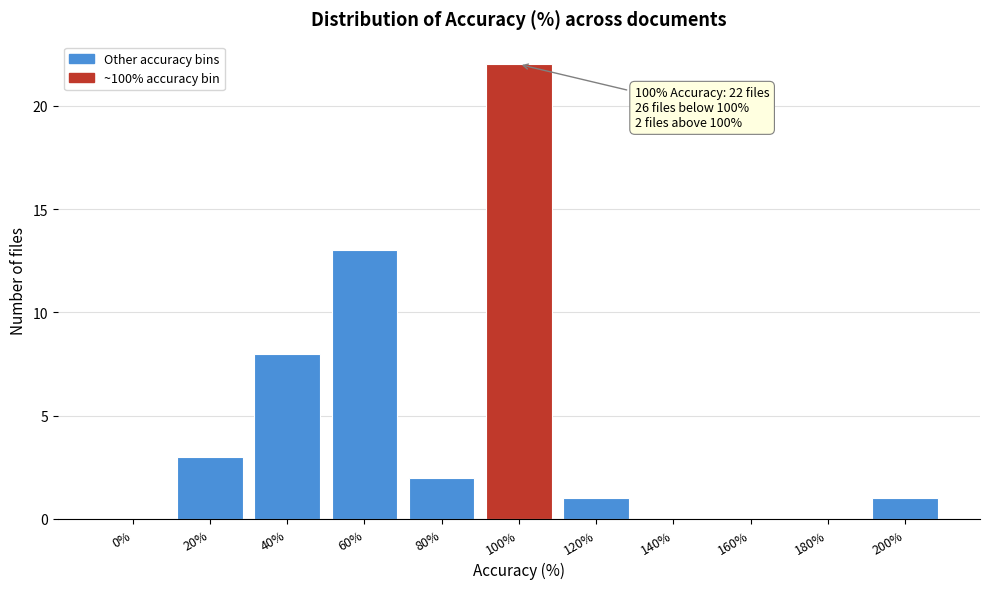

Reading left to right, transcribe all the data shown in this chart.

0%=0	20%=3	40%=8	60%=13	80%=2	100%=22	120%=1	140%=0	160%=0	180%=0	200%=1